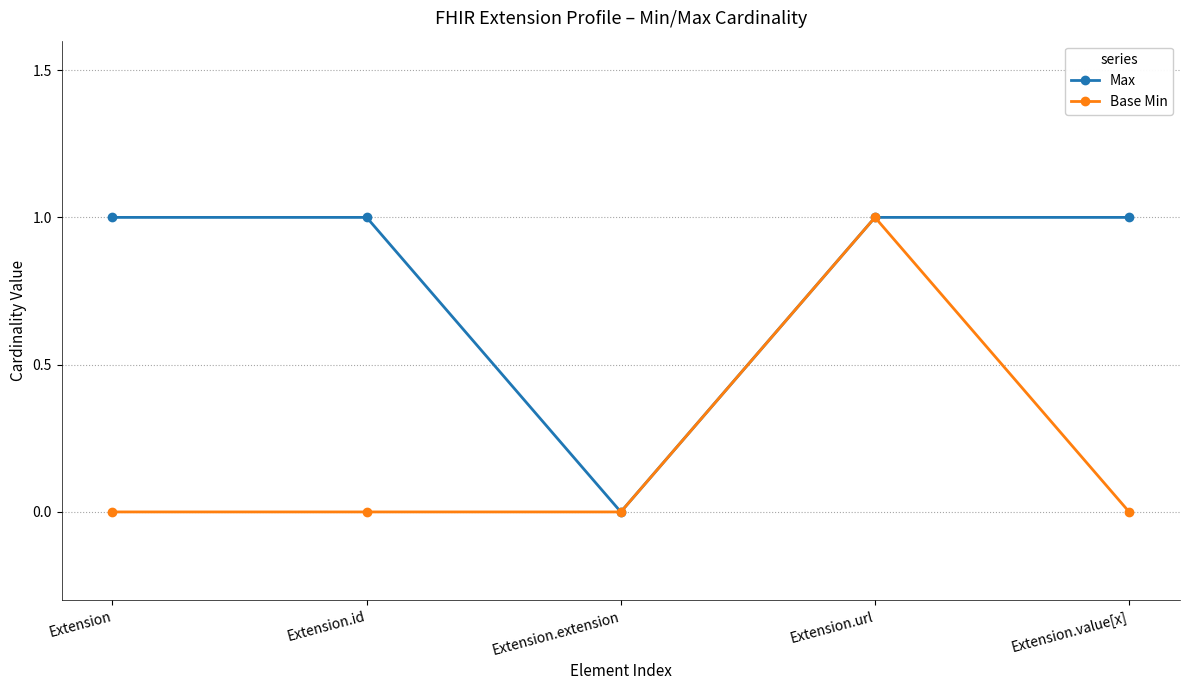

What is the difference between the Max values at Extension.value[x] and Extension.extension?

1